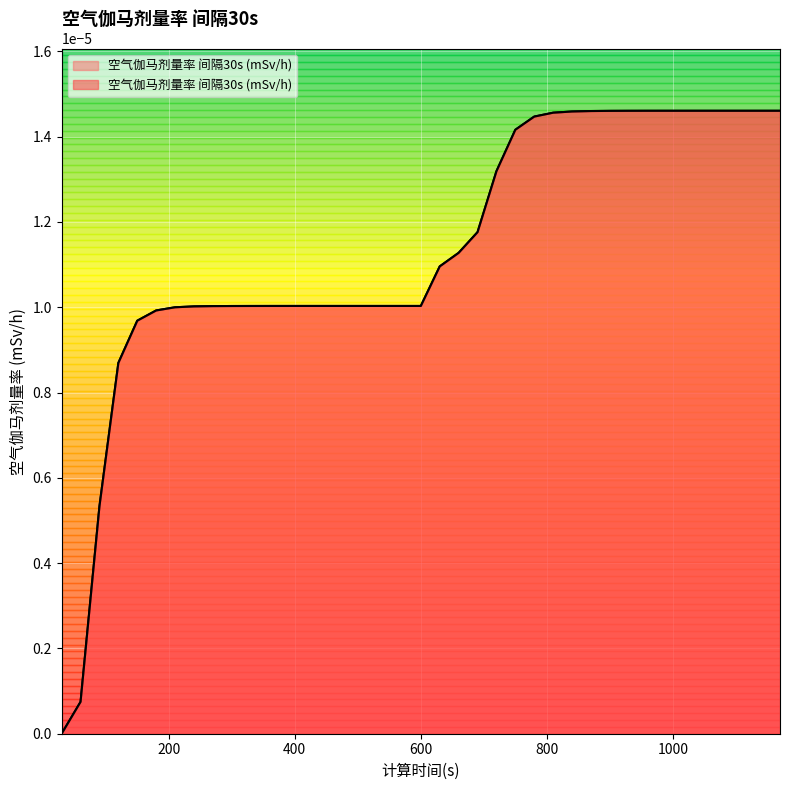

List the labels in order of value, largest first.

1050, 1080, 1110, 1140, 1170, 1020, 990, 960, 930, 900, 870, 840, 810, 780, 750, 720, 690, 660, 630, 450, 480, 510, 540, 570, 600, 420, 390, 360, 330, 300, 270, 240, 210, 180, 150, 120, 90, 60, 30